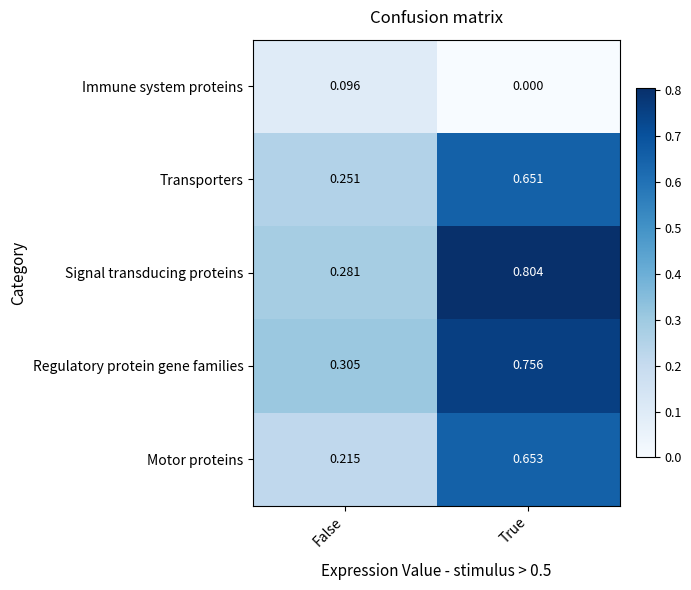

Between False and True, which series saw the biggest shift?

Signal transducing proteins